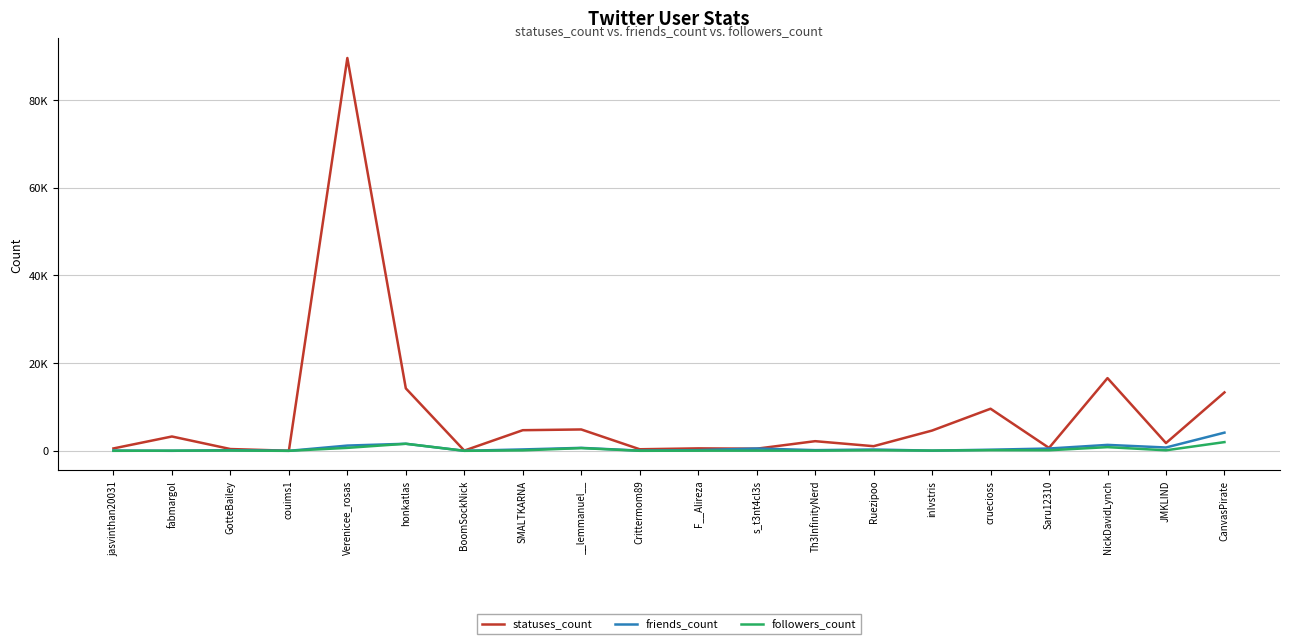

What is the sum of all followers_count values?

6612